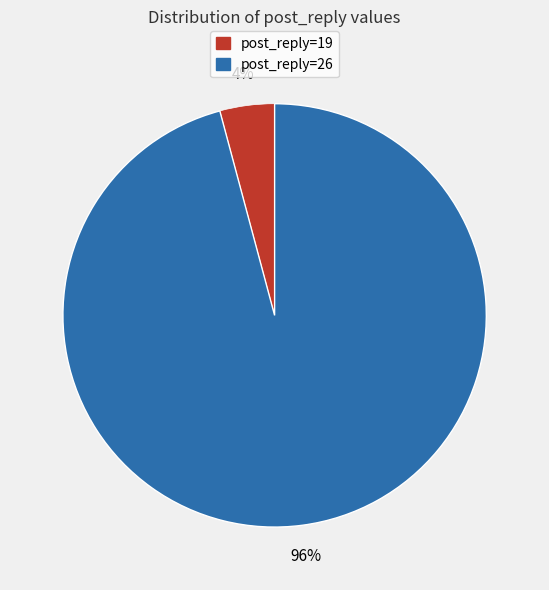

Do post_reply=26 and post_reply=19 together represent more than half of the pie?

Yes